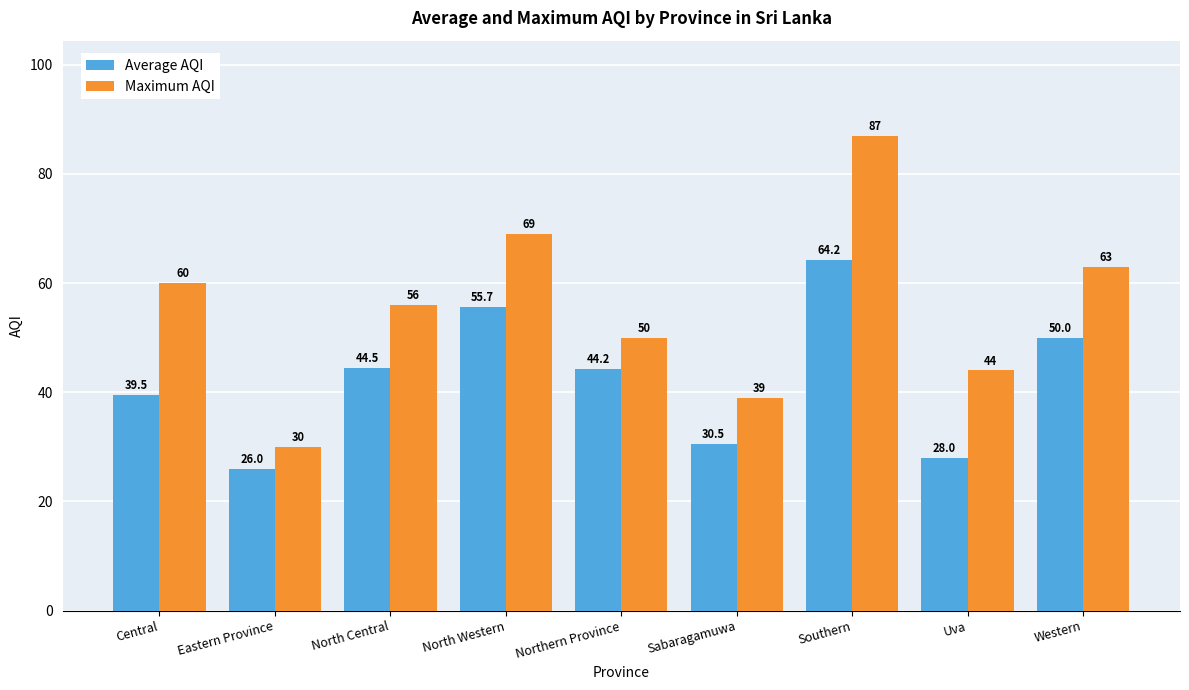

How many data points in Average AQI are above 44?

5